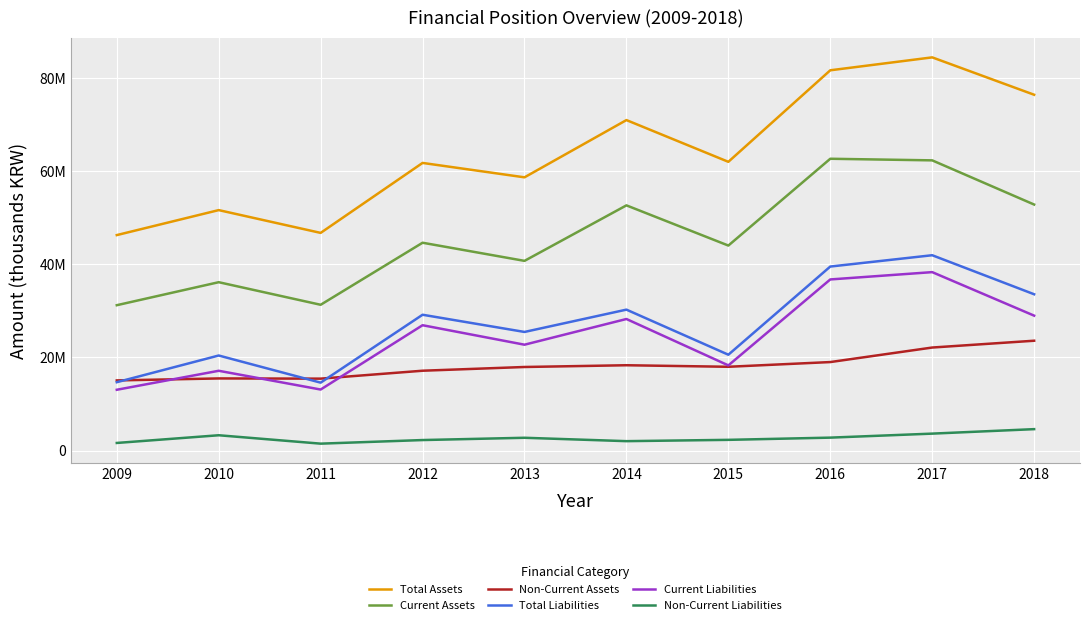

At which category does Total Assets reach its first local peak?

2010